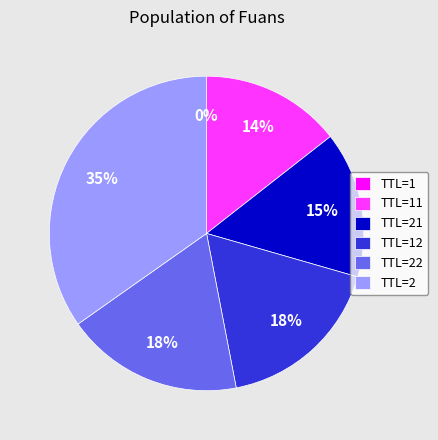

To the nearest percent, what percentage of the pie is TTL=22?

18%